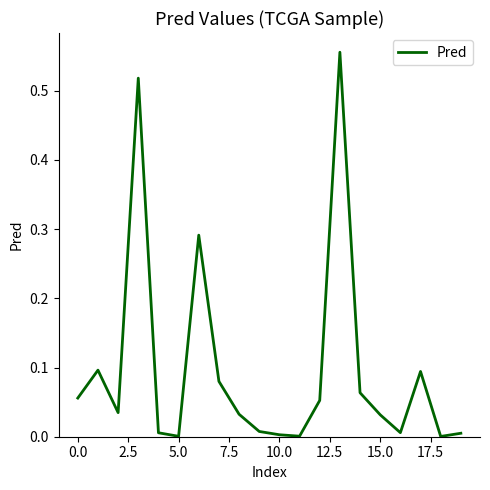

Does the chart have visible grid lines?

No